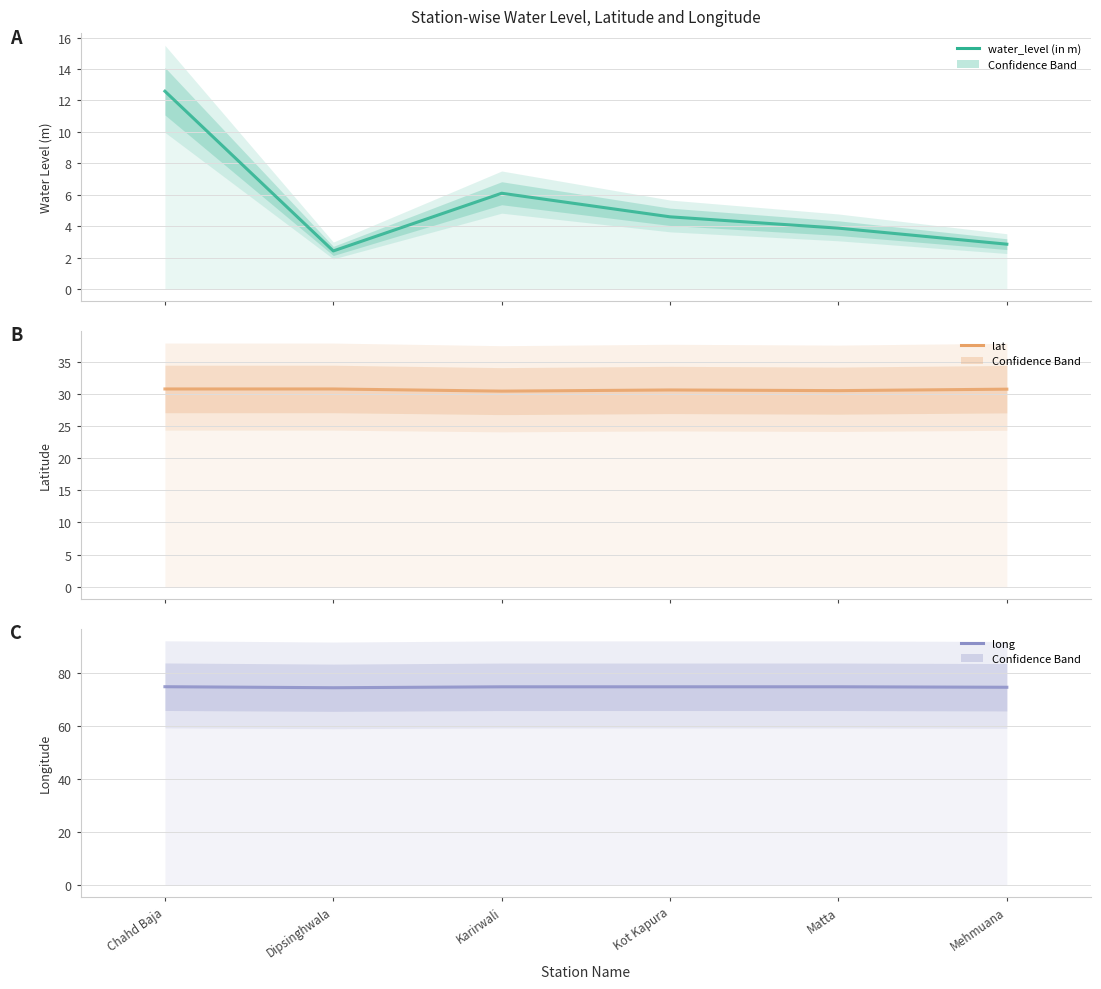

Which category has the lowest value across all series?

Dipsinghwala